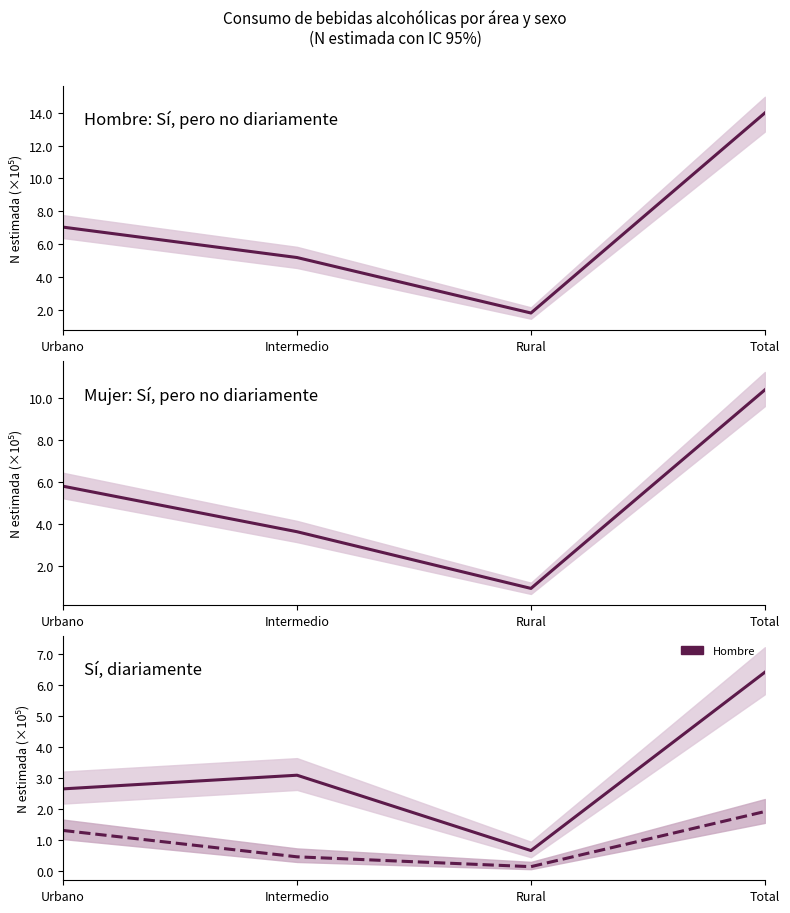

At which label is Mujer - diariamente closest to 103580?

Urbano